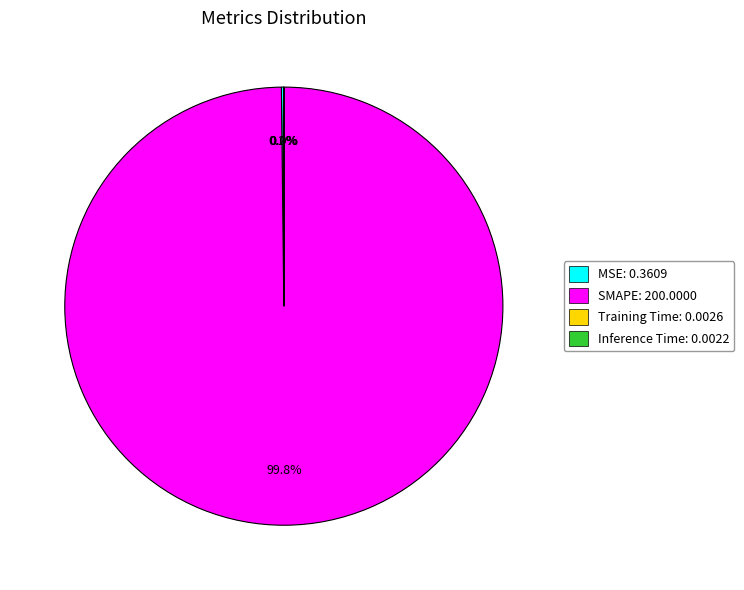

Is there any slice that represents more than half of the pie?

Yes